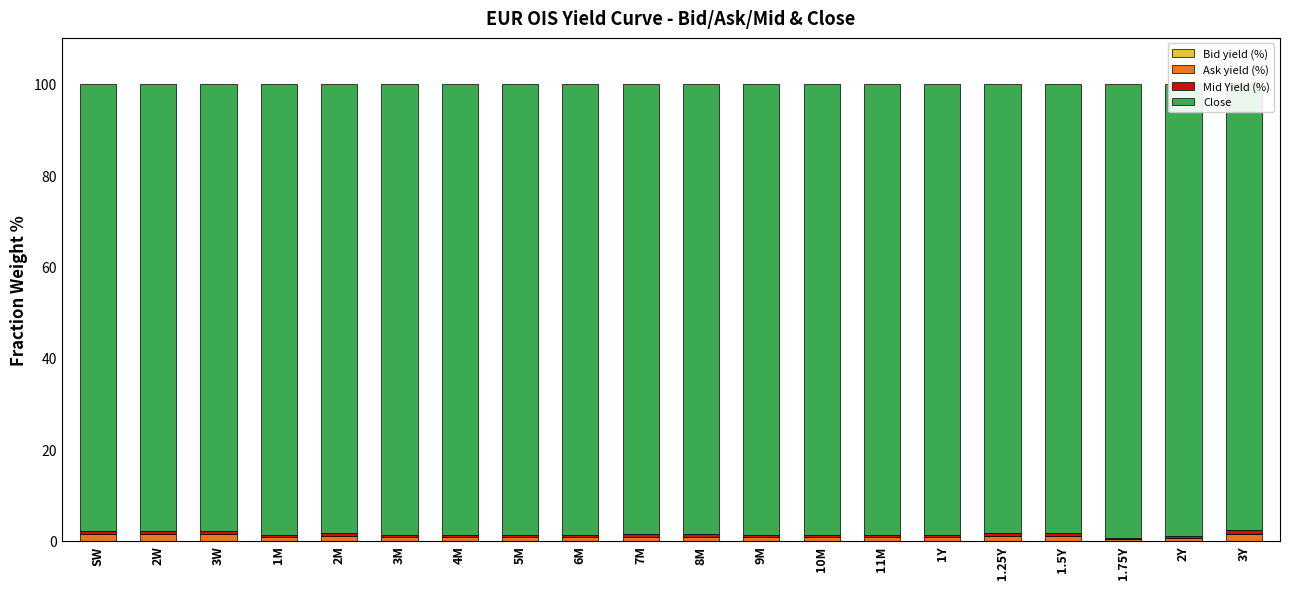

Which series has the largest range (max minus min)?

Close